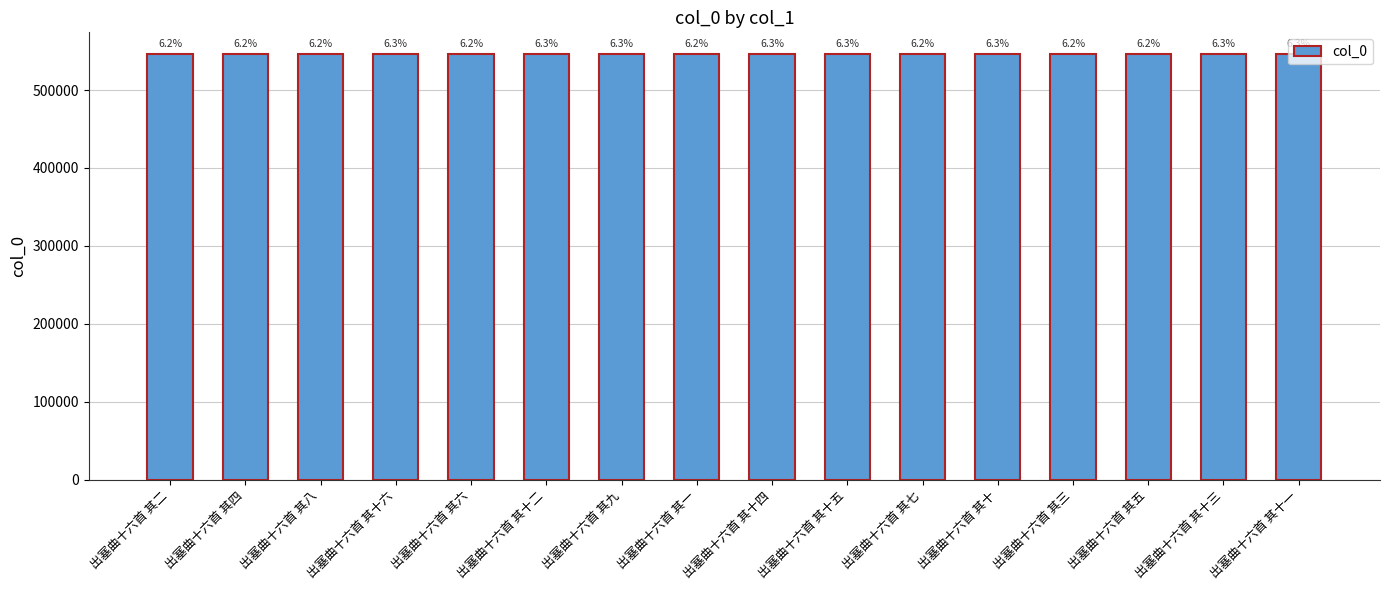

The value at 出塞曲十六首 其十二 is 546716. True or false?

True